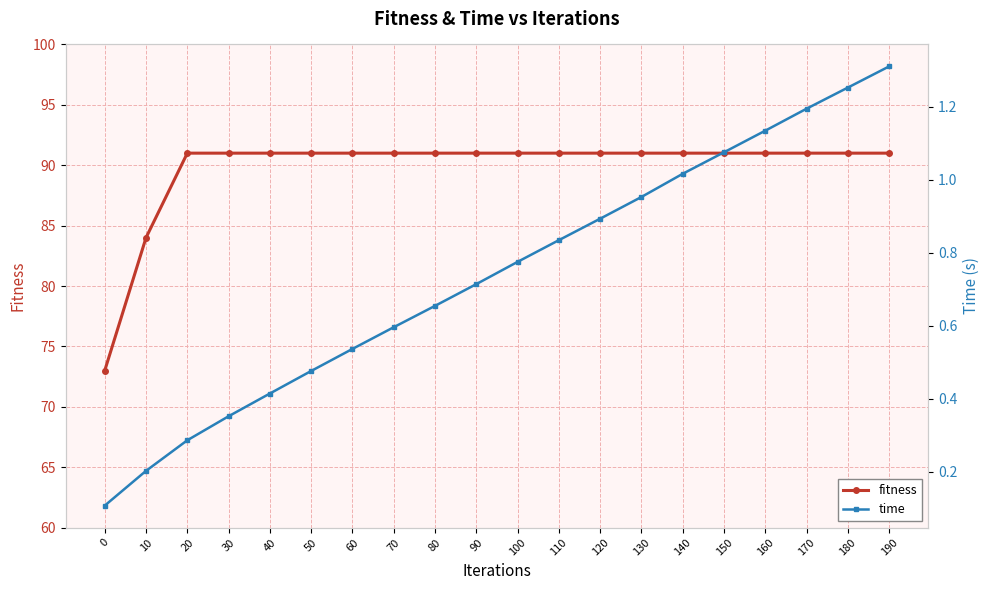

Reading left to right, list all the values displayed in this chart.

fitness: 0=73.0	10=84.0	20=91.0	30=91.0	40=91.0	50=91.0	60=91.0	70=91.0	80=91.0	90=91.0	100=91.0	110=91.0	120=91.0	130=91.0	140=91.0	150=91.0	160=91.0	170=91.0	180=91.0	190=91.0
time: 0=0.1	10=0.2	20=0.3	30=0.4	40=0.4	50=0.5	60=0.5	70=0.6	80=0.7	90=0.7	100=0.8	110=0.8	120=0.9	130=1.0	140=1.0	150=1.1	160=1.1	170=1.2	180=1.3	190=1.3